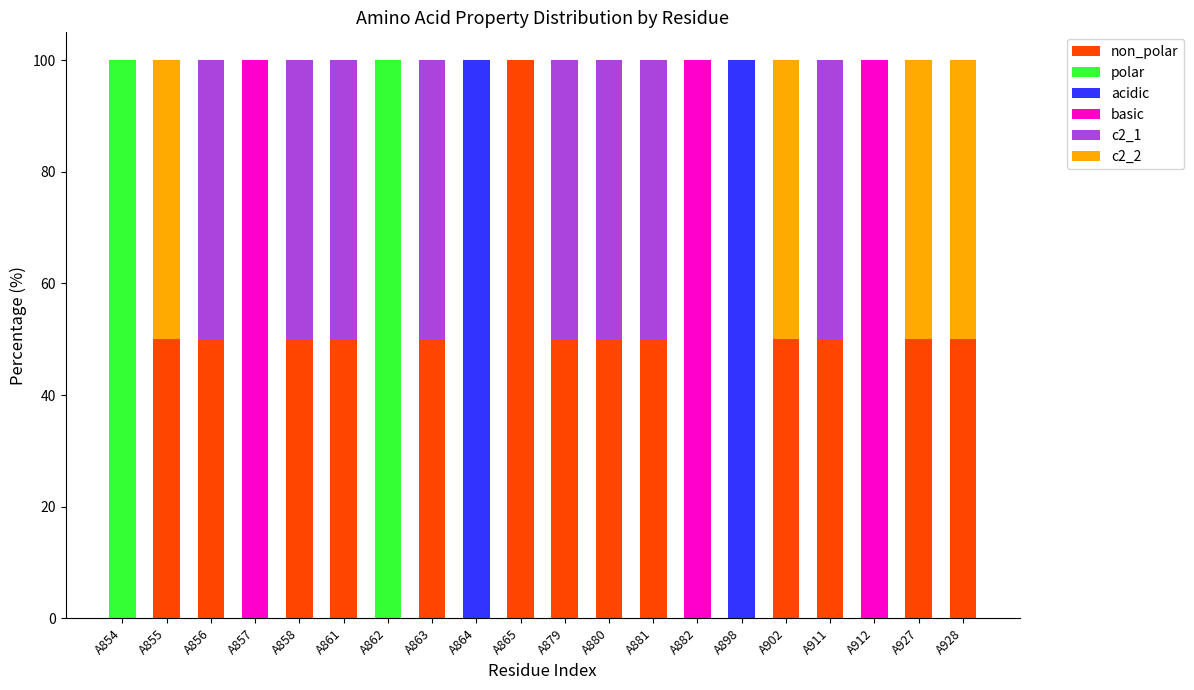

Between A855 and A880, which is larger?

A855